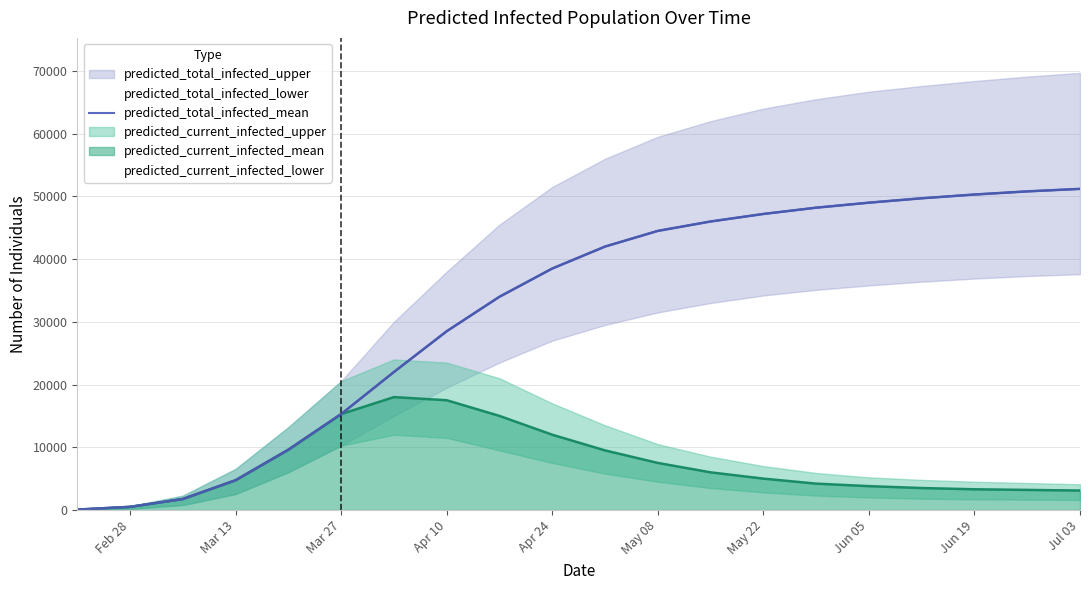

The value of predicted_total_infected_mean at Apr 24 is 21309. True or false?

False